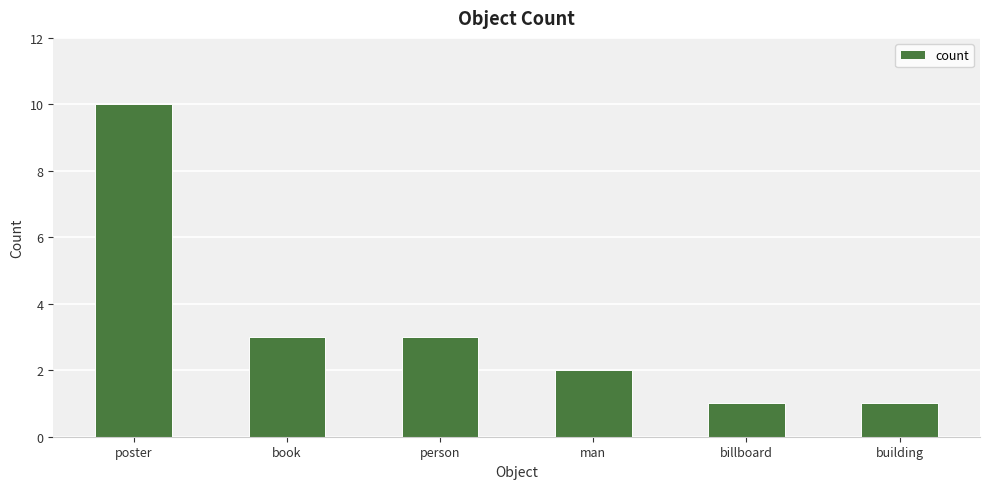

Approximately how many times larger is the value at billboard compared to building?

1.0